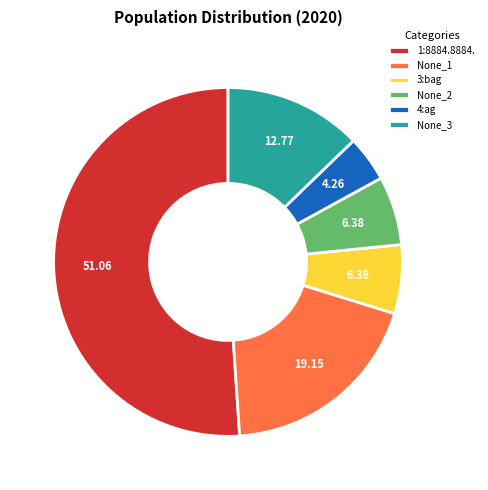

Combined, do None_3 and 4:ag account for over 50%?

No